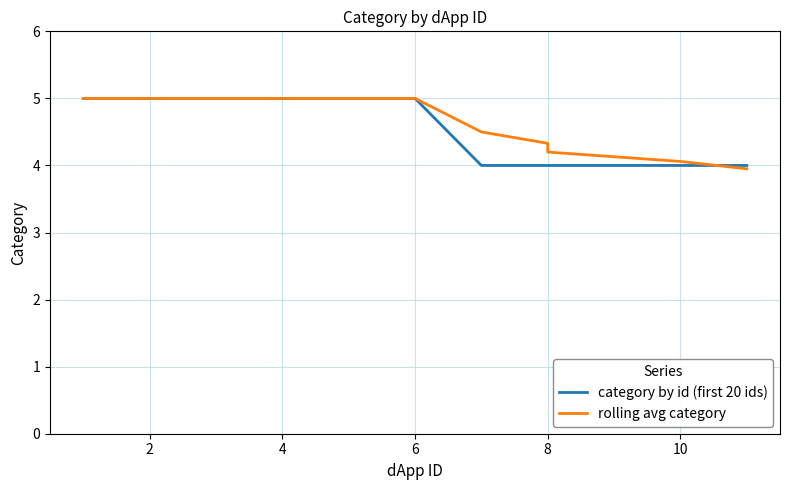

The category by id (first 20 ids) series shows 2.7 at 10. True or false?

False